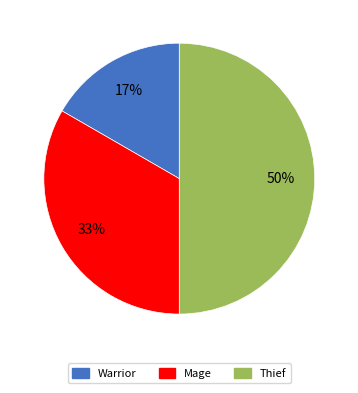

What is the smallest slice in the pie chart?

Warrior